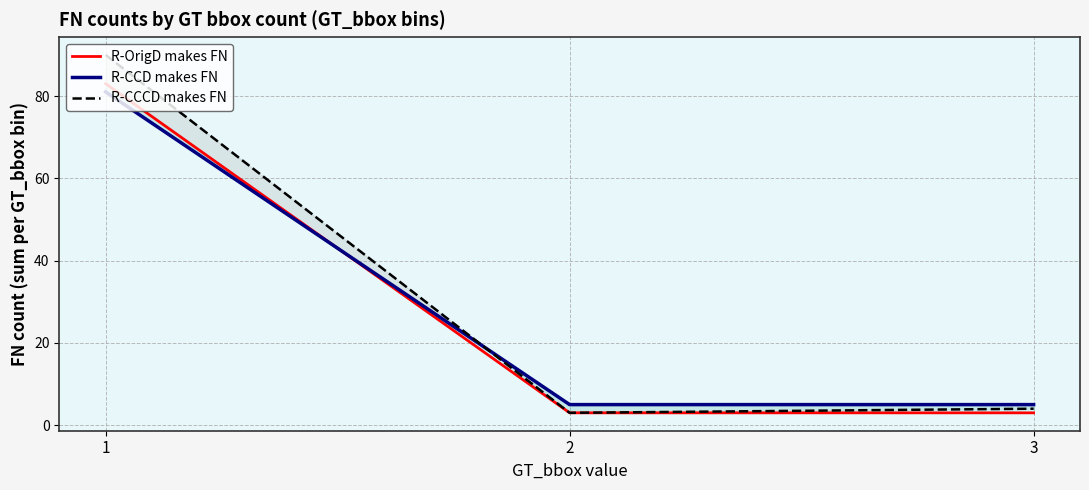

Between 2 and 3, which is larger?

2